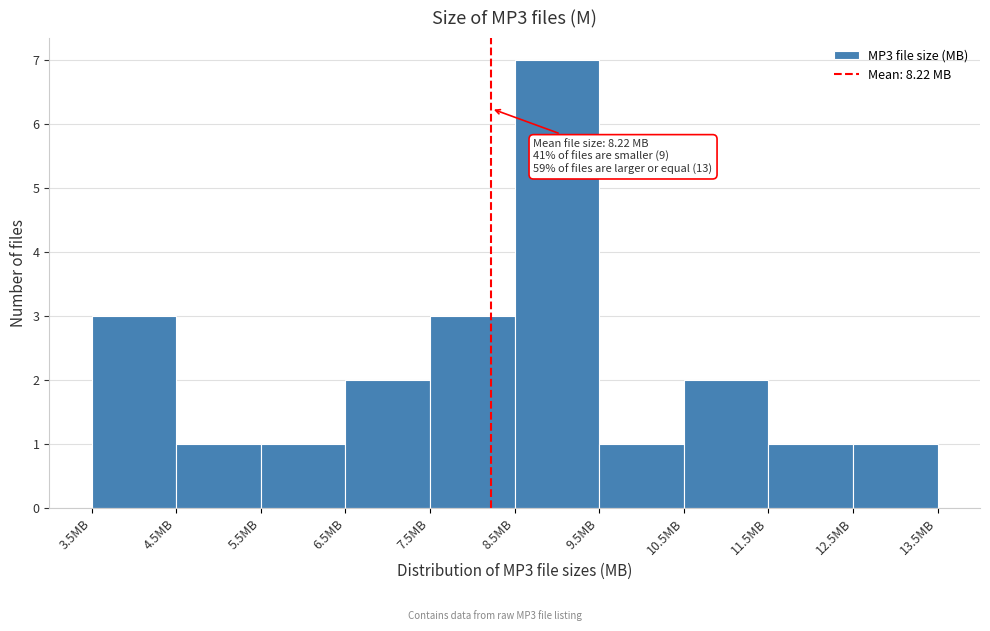

Over which range of the x-axis is the bar tallest?

8.5 to 9.5